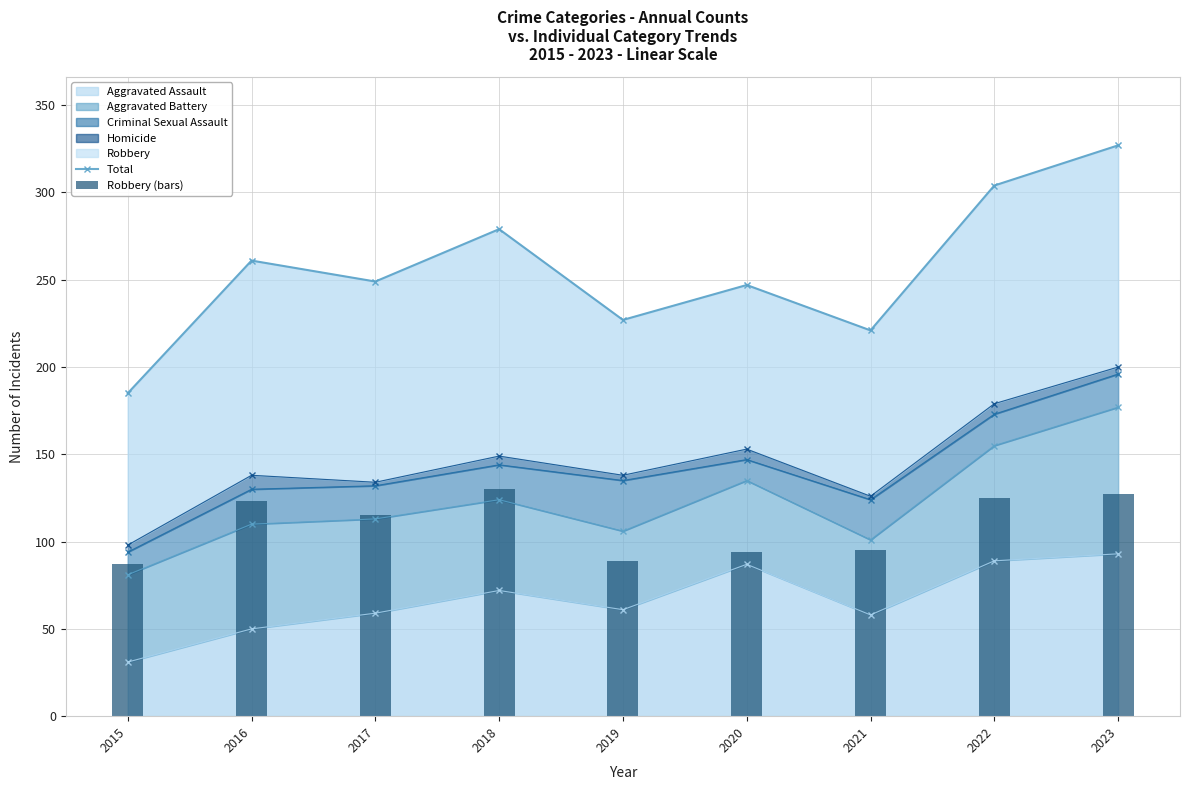

The value of Aggravated Assault at 2020 is 87. True or false?

True